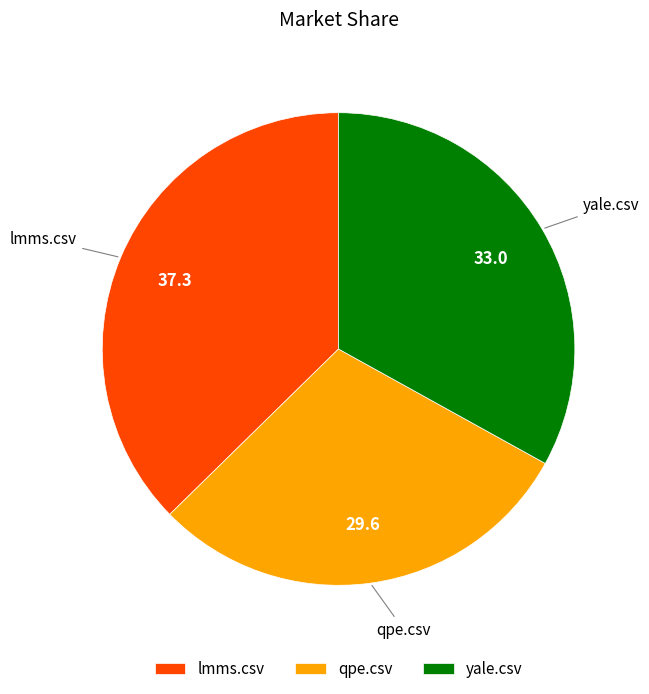

True or false: lmms.csv accounts for 37% of the total.

True